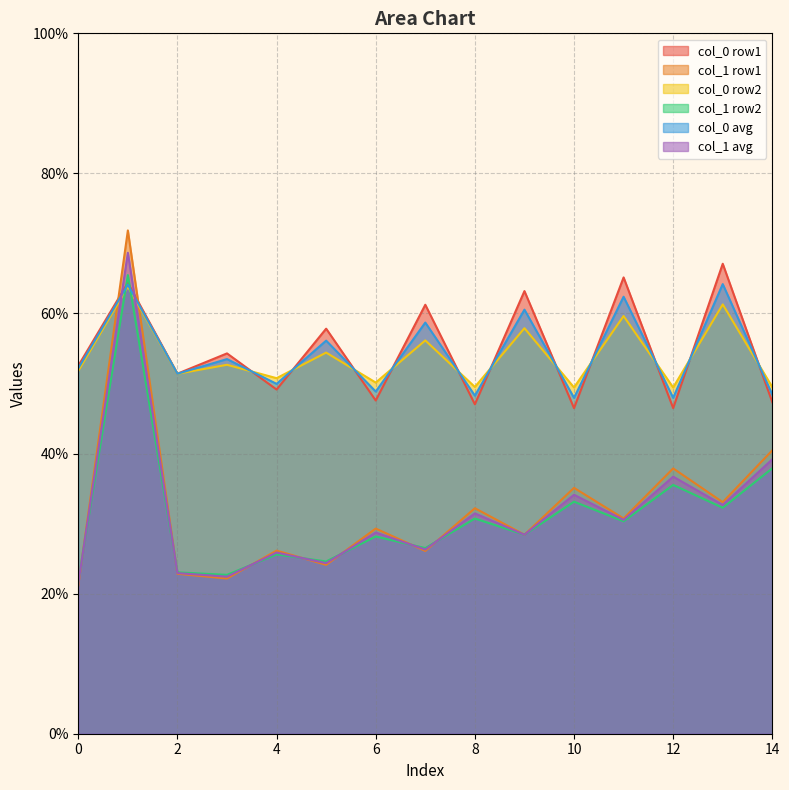

The col_0 series shows 90.9 at 21.72916667. True or false?

False